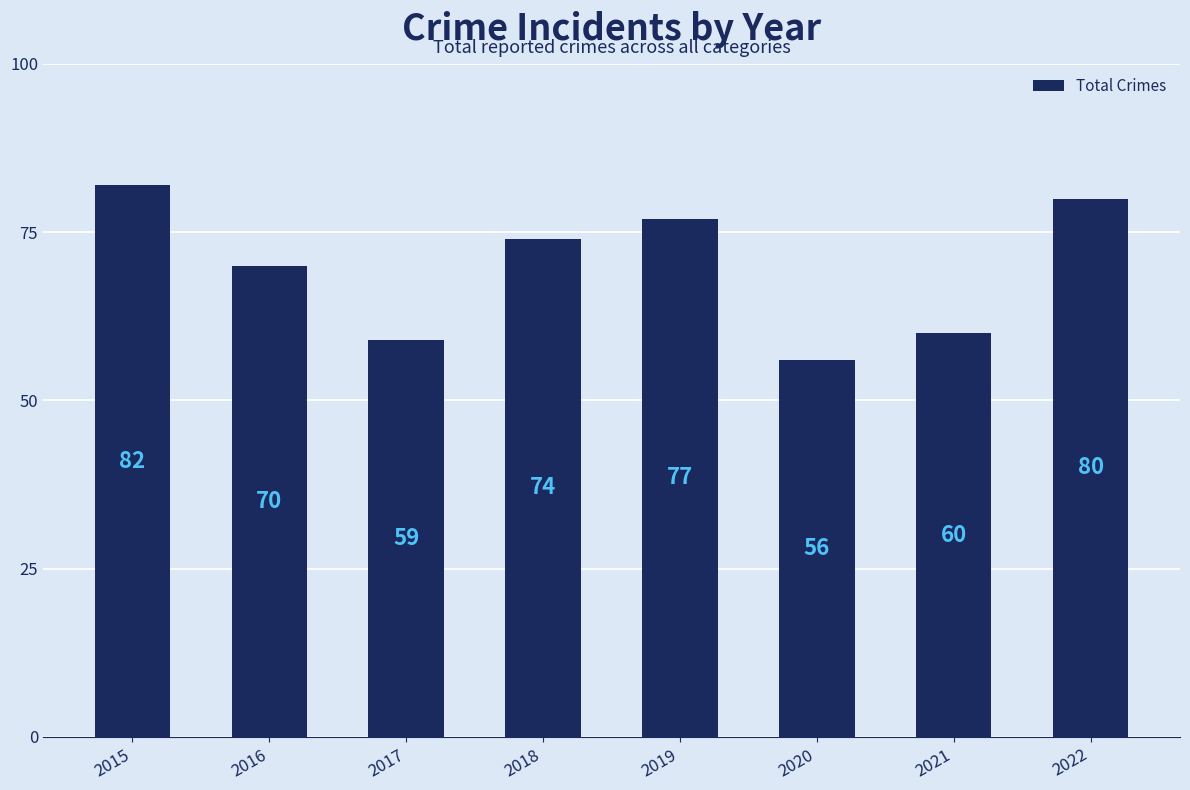

True or false: the data shows 56 at 2020.

True